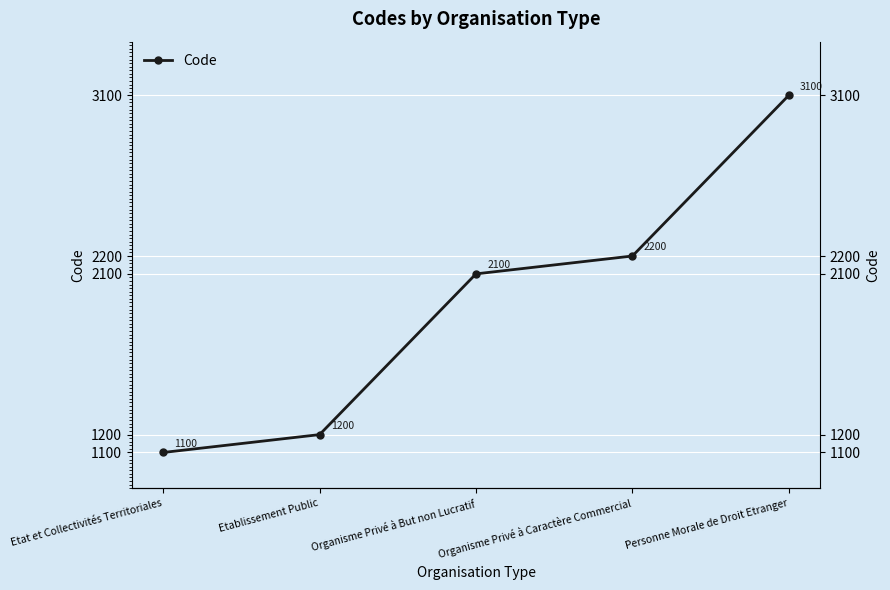

At which label does the data first exceed 2100?

Organisme Privé à Caractère Commercial